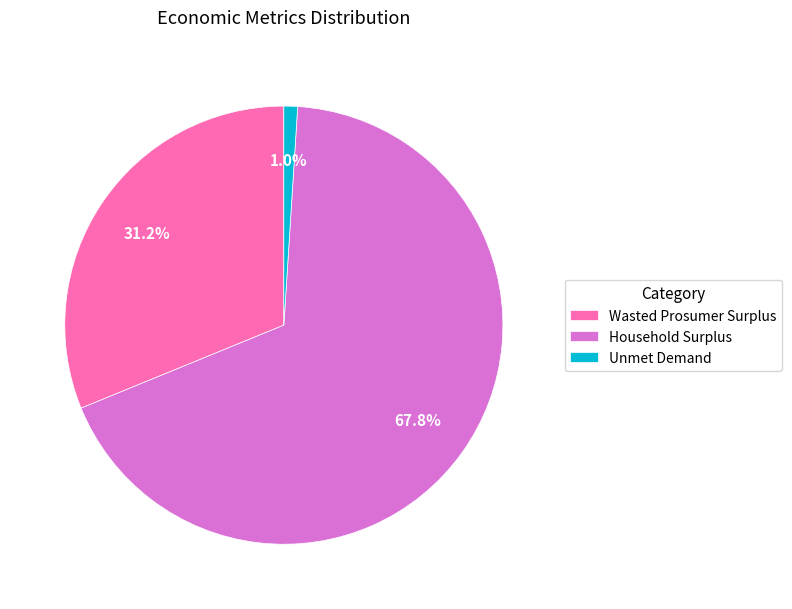

Do Household Surplus and Wasted Prosumer Surplus together represent more than half of the pie?

Yes